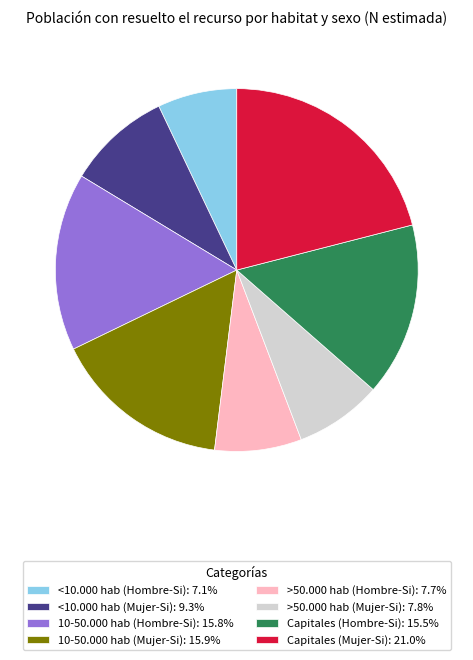

Between 10-50.000 hab (Hombre-Si) and >50.000 hab (Mujer-Si), which is larger?

10-50.000 hab (Hombre-Si)